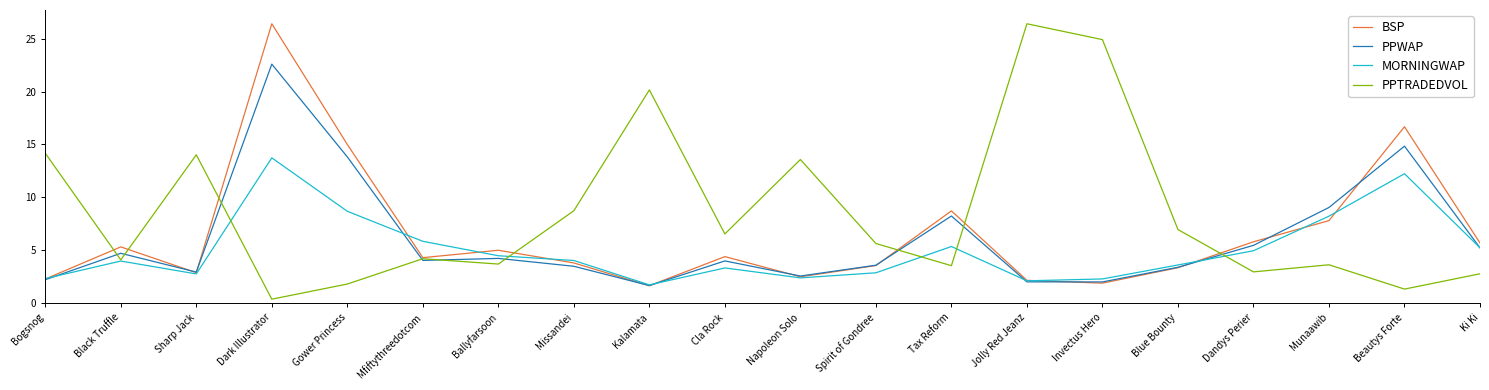

What is the approximate value of MORNINGWAP at Cla Rock?

3.3